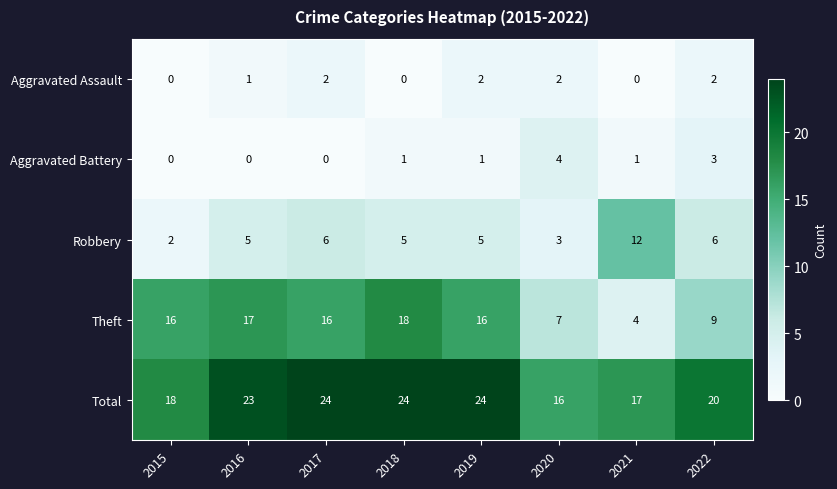

At which label does Theft reach its peak?

2018